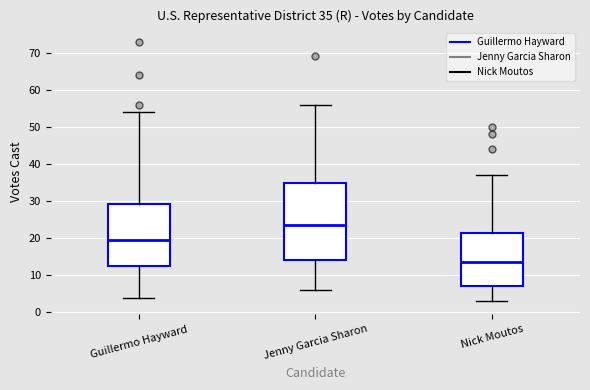

Which box has the highest median line?

Jenny Garcia Sharon